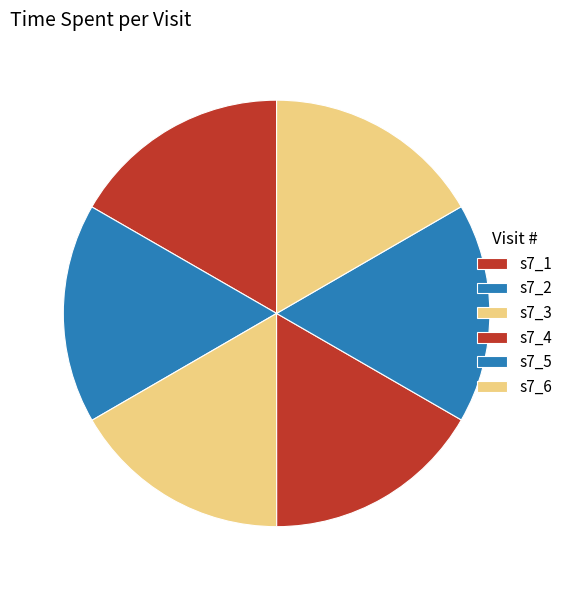

Combined, do s7_1 and s7_5 account for over 50%?

No